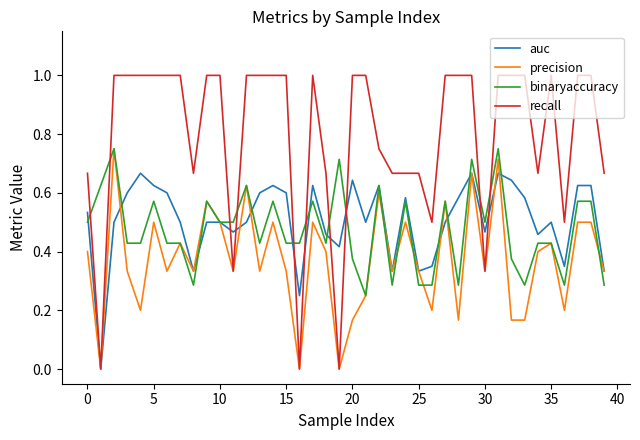

What is the maximum value shown in the chart?

1.0